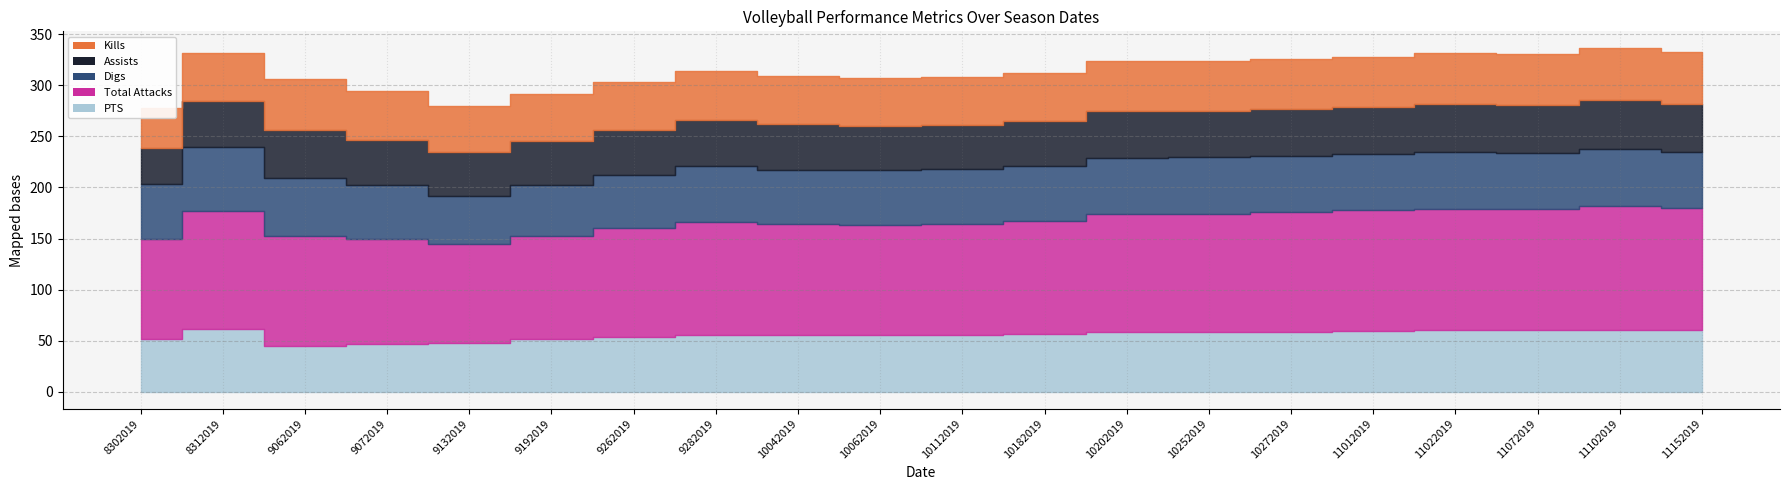

True or false: Kills and Total Attacks intersect in this chart.

False